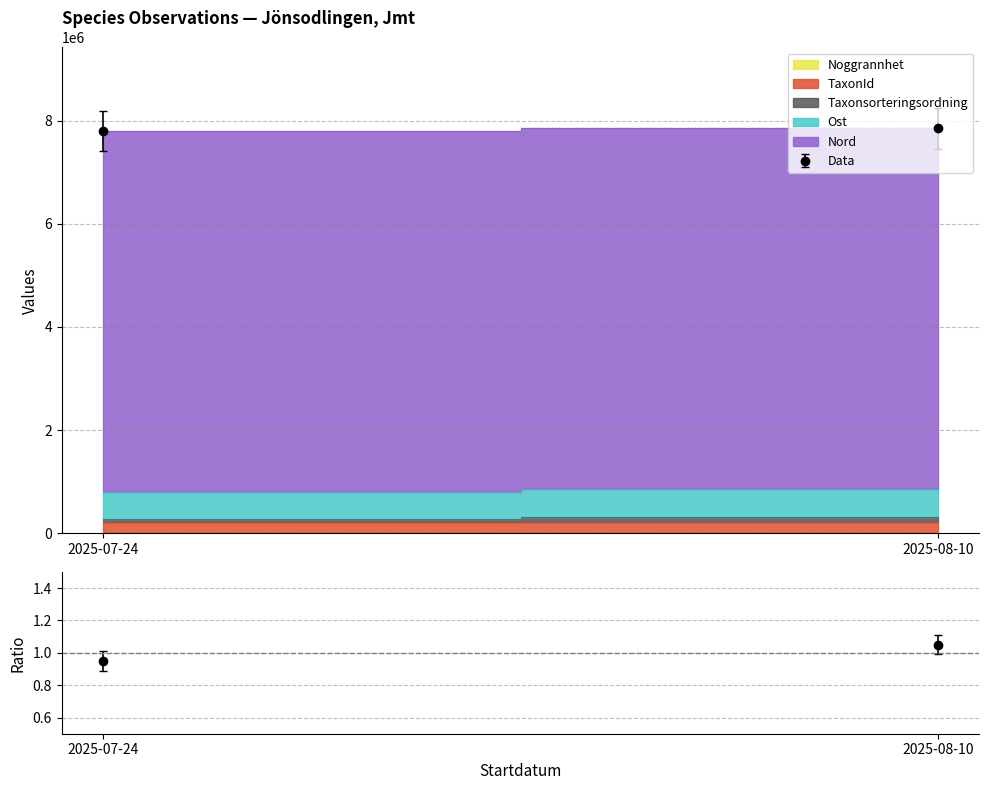

At 2025-08-10, list the series in order from smallest to largest.

Noggrannhet, Taxonsorteringsordning, TaxonId, Ost, Nord